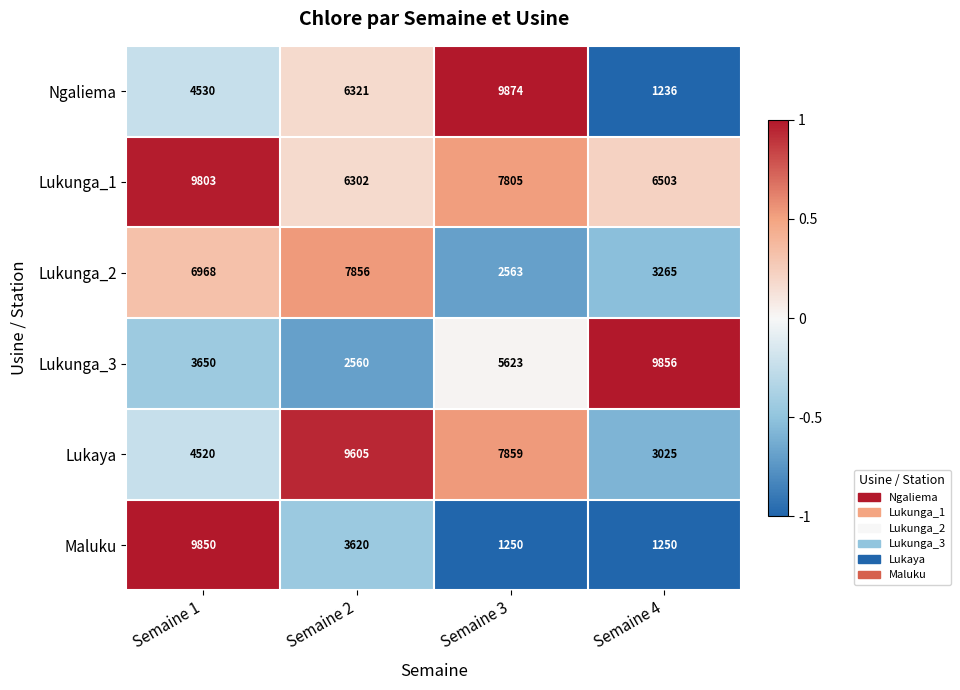

Reading left to right, list all the values displayed in this chart.

Ngaliema: Semaine 1=4530	Semaine 2=6321	Semaine 3=9874	Semaine 4=1236
Lukunga_1: Semaine 1=9803	Semaine 2=6302	Semaine 3=7805	Semaine 4=6503
Lukunga_2: Semaine 1=6968	Semaine 2=7856	Semaine 3=2563	Semaine 4=3265
Lukunga_3: Semaine 1=3650	Semaine 2=2560	Semaine 3=5623	Semaine 4=9856
Lukaya: Semaine 1=4520	Semaine 2=9605	Semaine 3=7859	Semaine 4=3025
Maluku: Semaine 1=9850	Semaine 2=3620	Semaine 3=1250	Semaine 4=1250